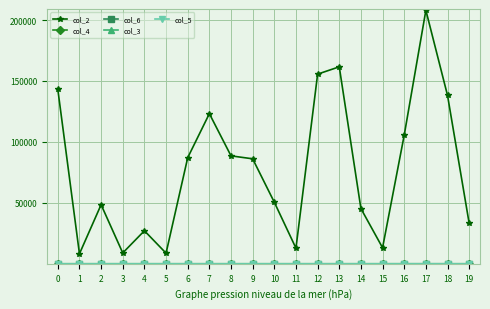

How many distinct data groups are displayed?

5